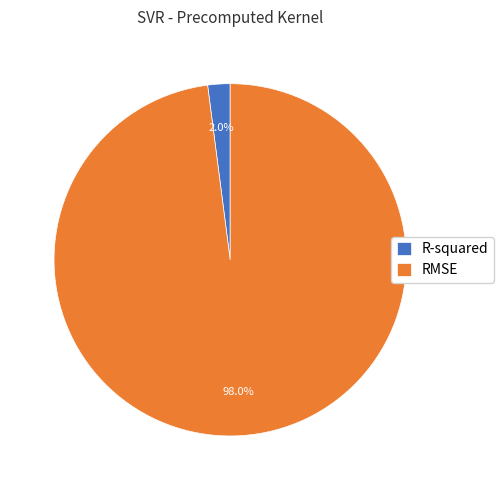

How many slices are in this pie chart?

2